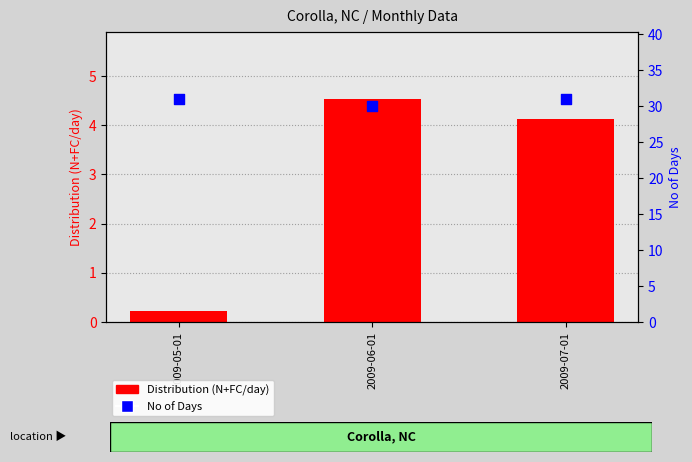

Which series has the largest total across all categories?

No of Days